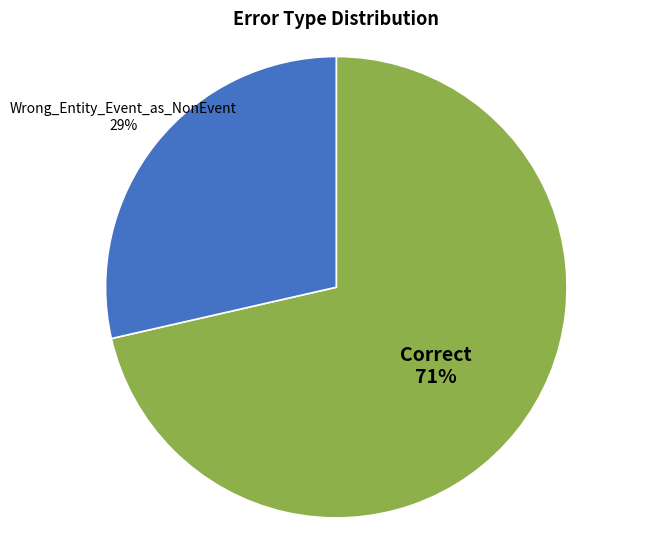

True or false: Wrong_Entity_Event_as_NonEvent accounts for 16% of the total.

False